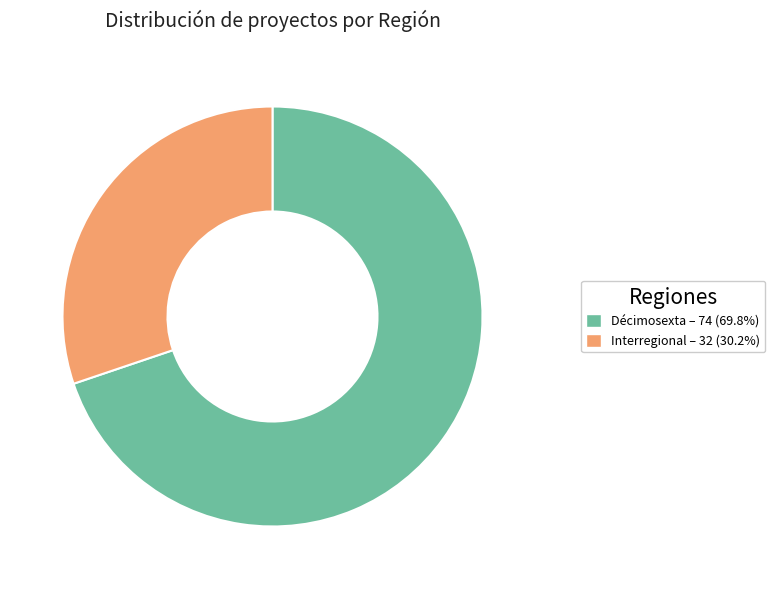

Which category has the smallest portion of the pie?

Interregional